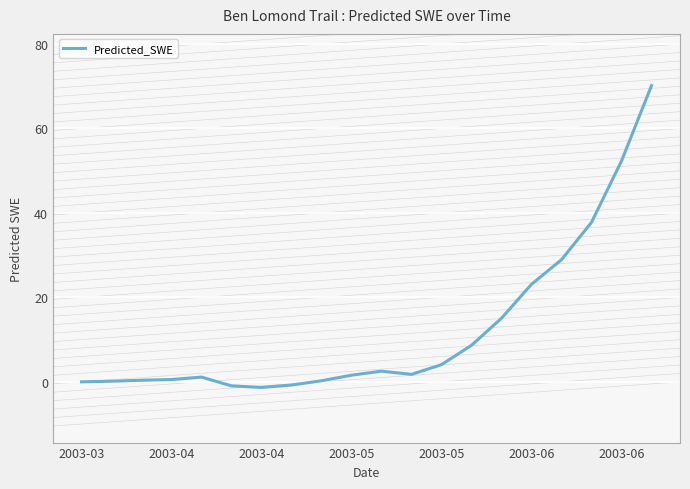

Does the chart have visible grid lines?

Yes